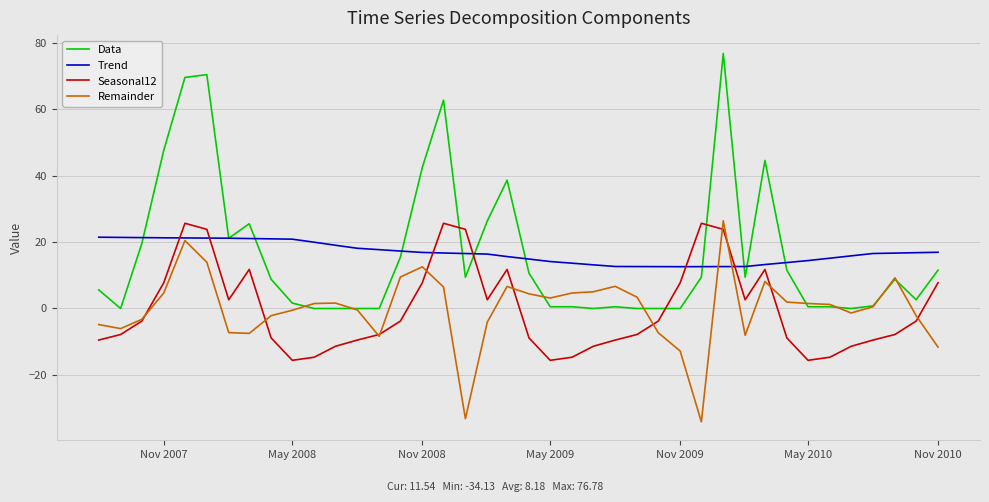

How many lines are shown in the chart?

4